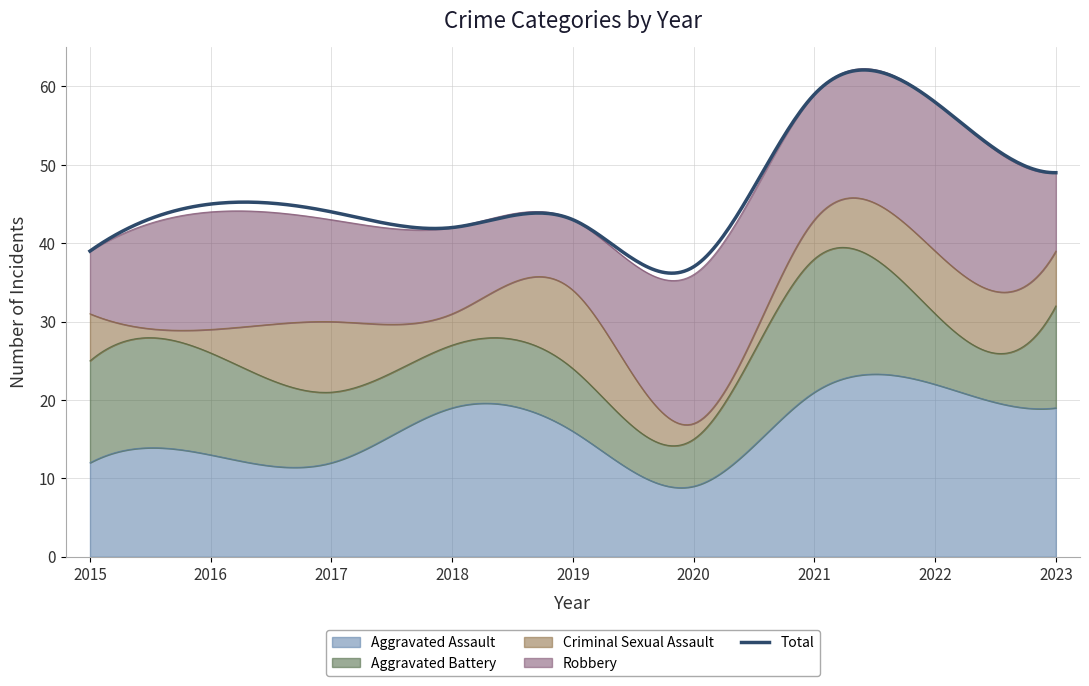

Which series has the largest range (max minus min)?

Total